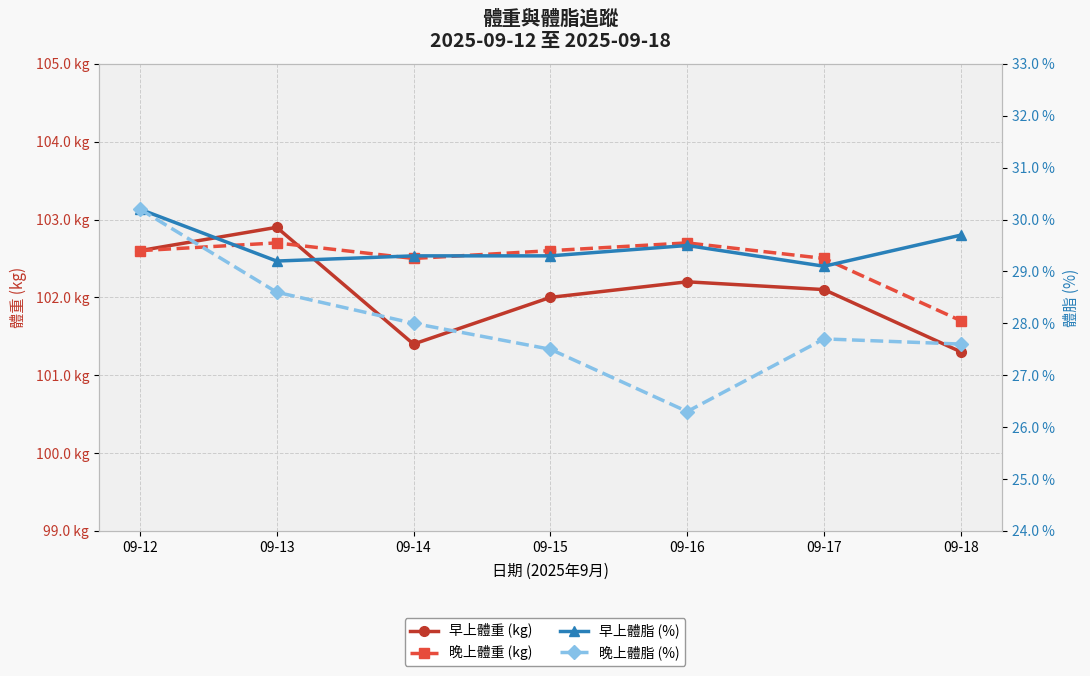

At how many categories does at least one series exceed 31?

7